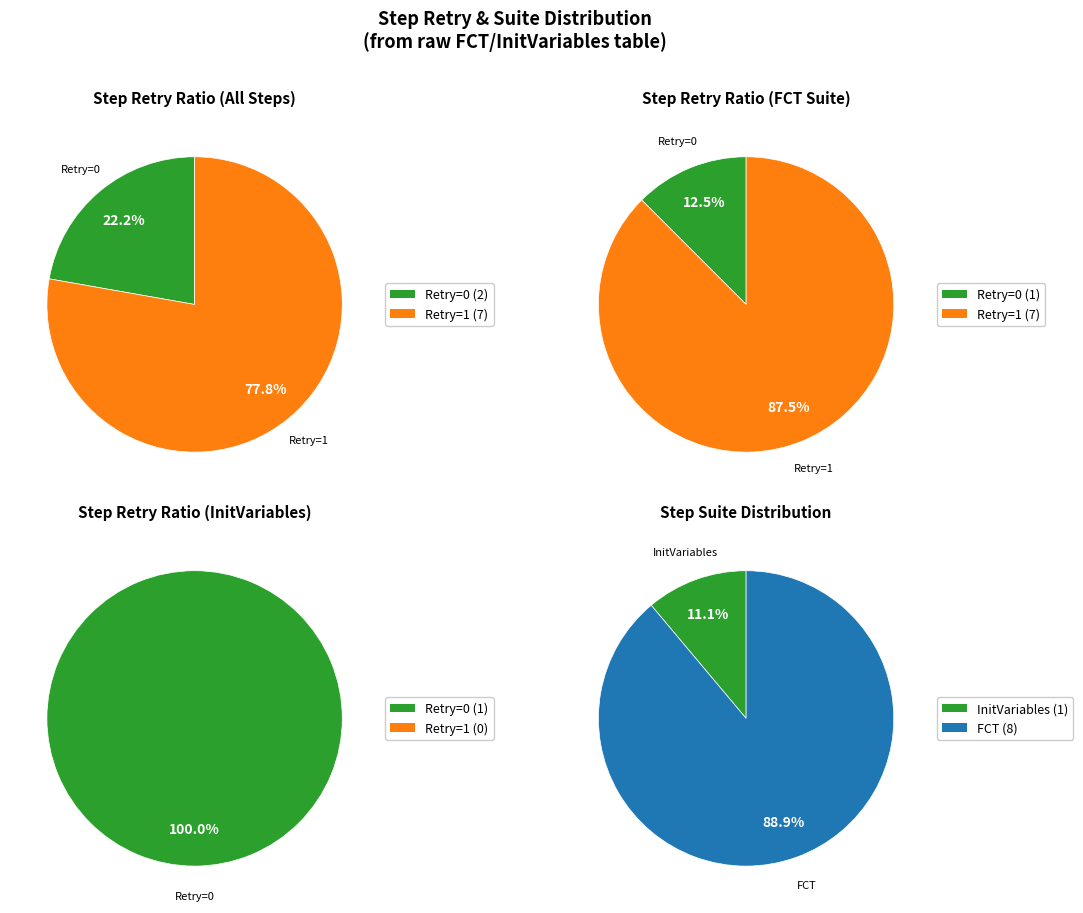

The InitPlin slice represents 8% of the pie. True or false?

False